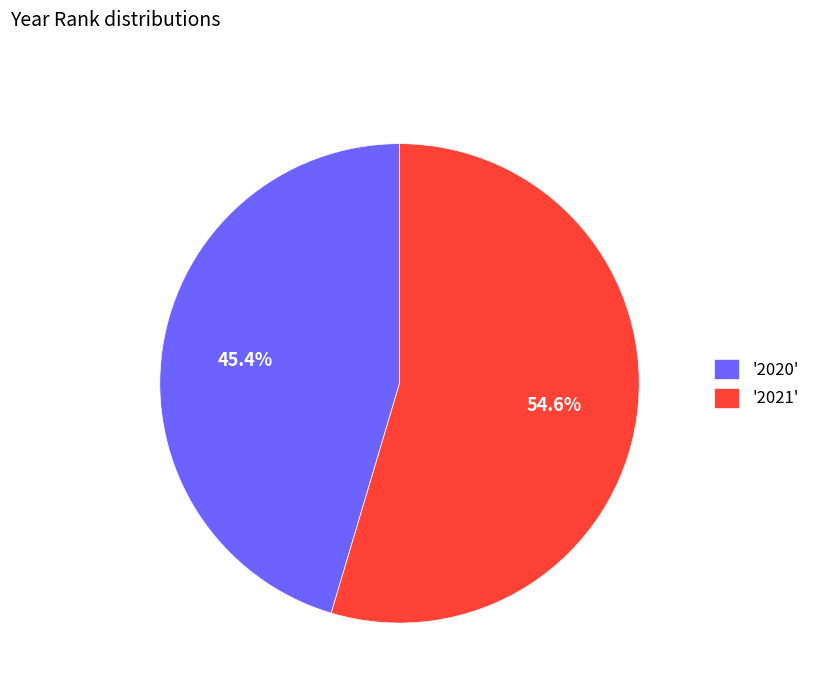

How many segments does this pie chart have?

2